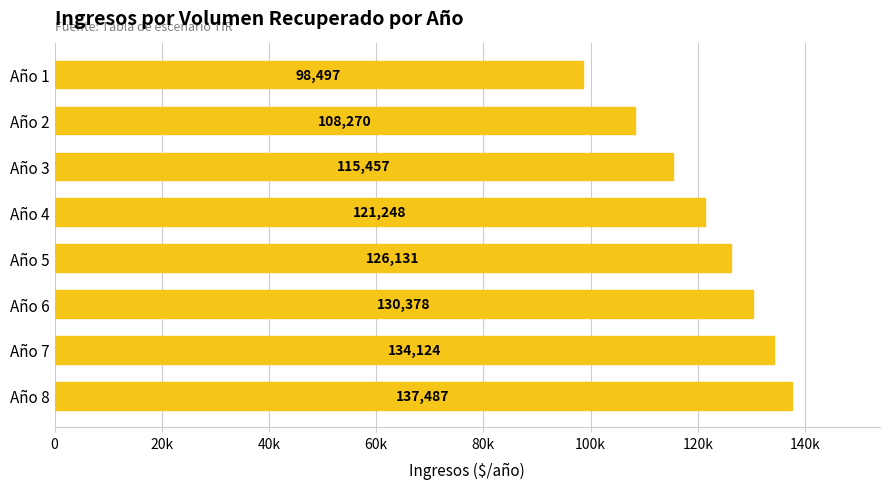

Does the chart contain any negative values?

No